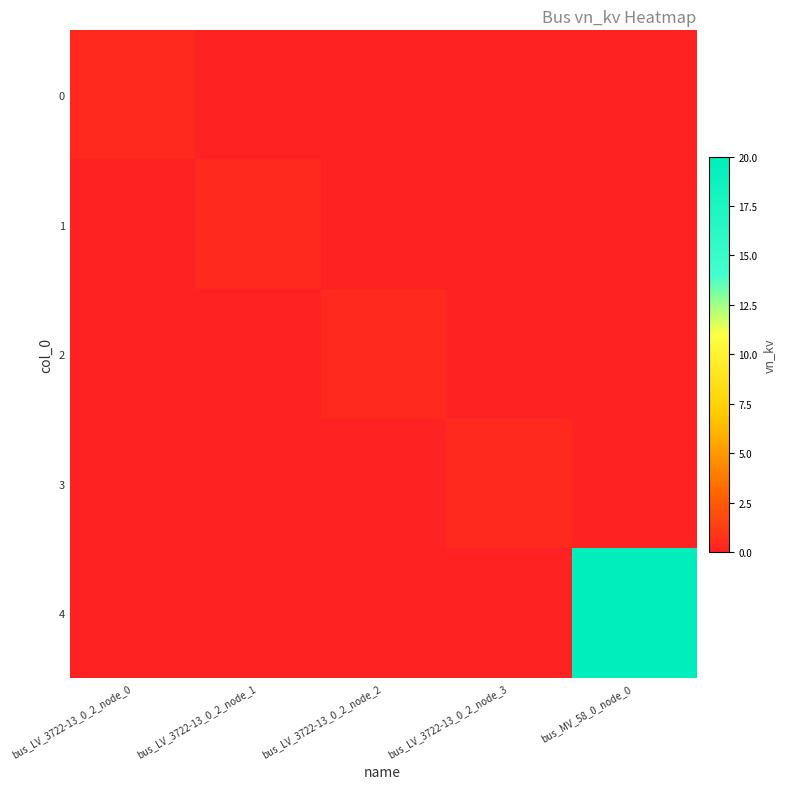

What is the spread (max minus min) of values at bus_LV_3722-13_0_2_node_1?

0.4